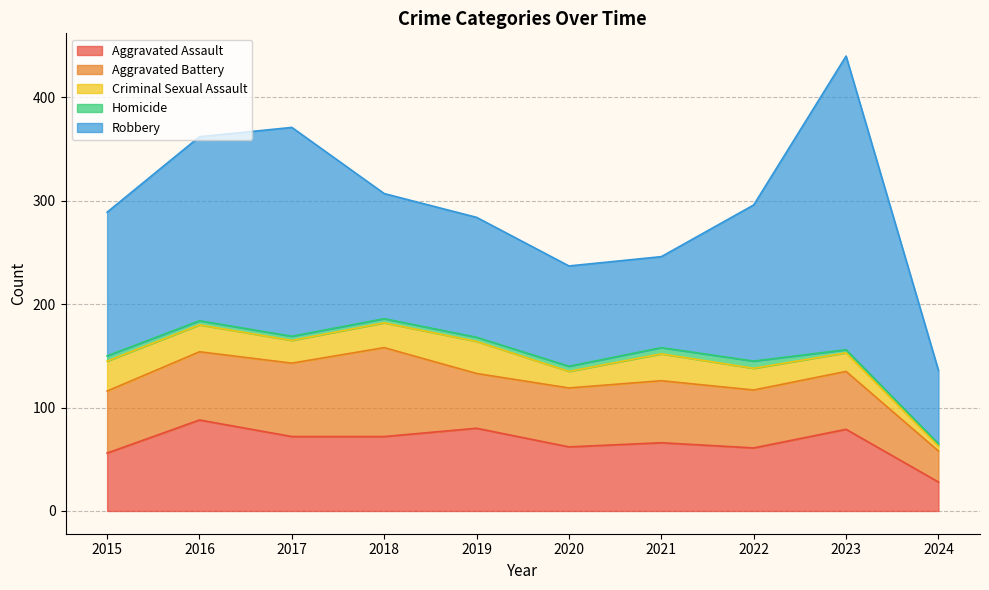

Rank the categories by Aggravated Assault value from highest to lowest.

2016, 2019, 2023, 2017, 2018, 2021, 2020, 2022, 2015, 2024